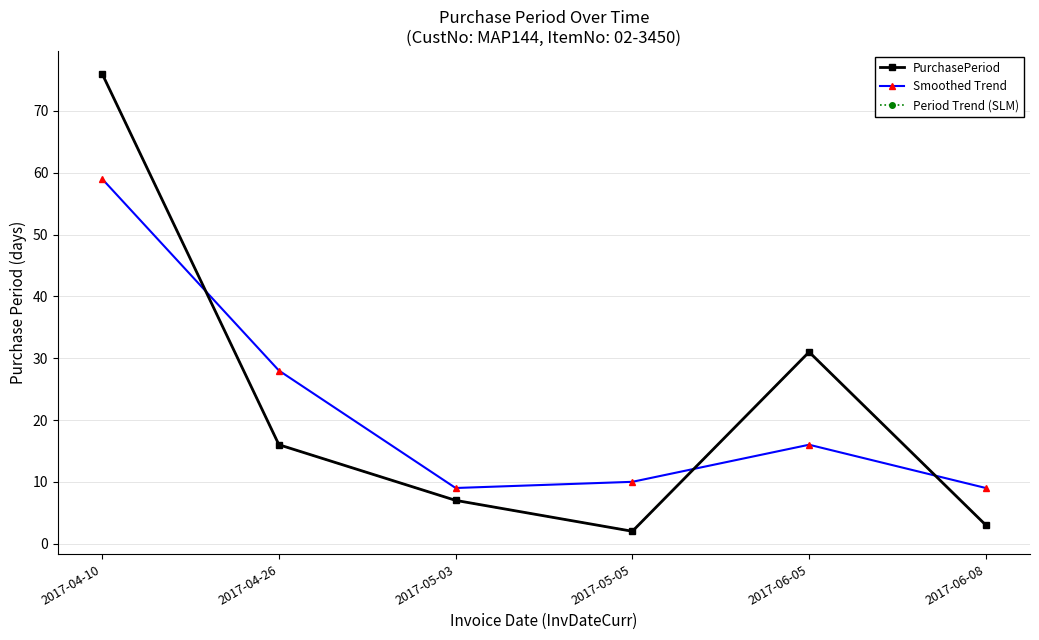

Between which two adjacent categories do Period Trend (SLM) and Smoothed Trend first intersect?

2017-04-10 and 2017-04-26